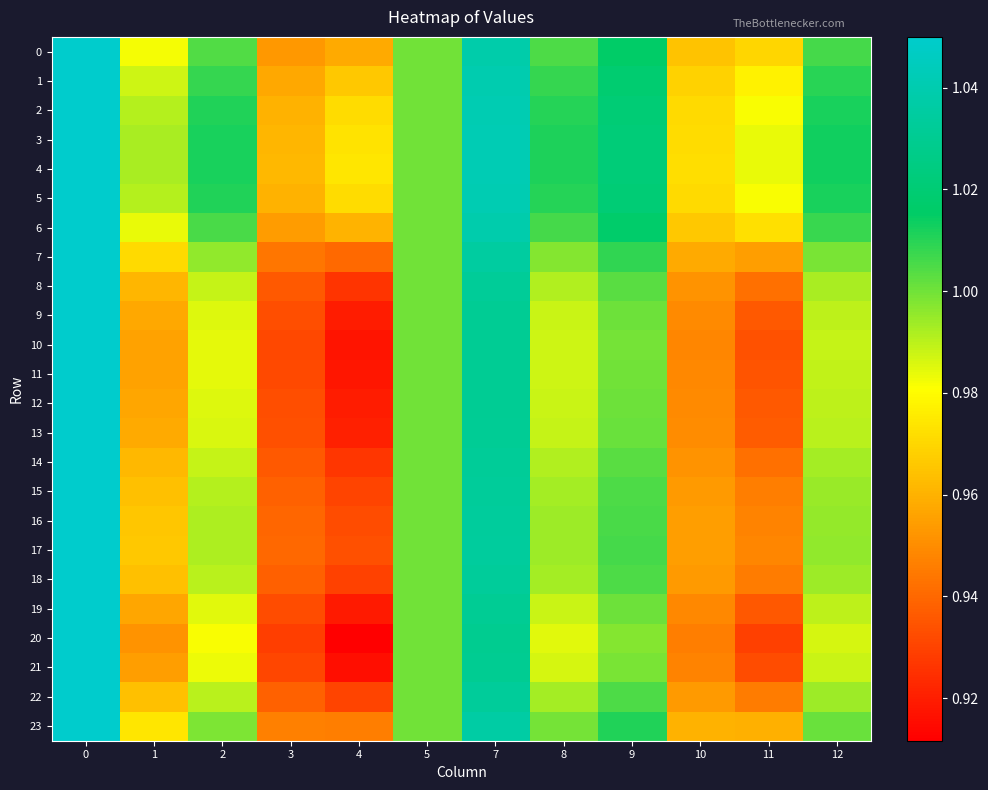

Which has a higher value, 1 or 7?

7